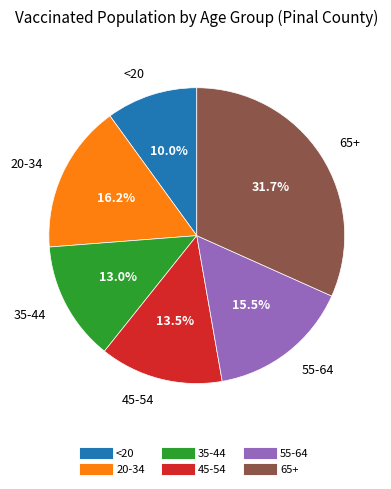

Between 65+ and 35-44, which is larger?

65+